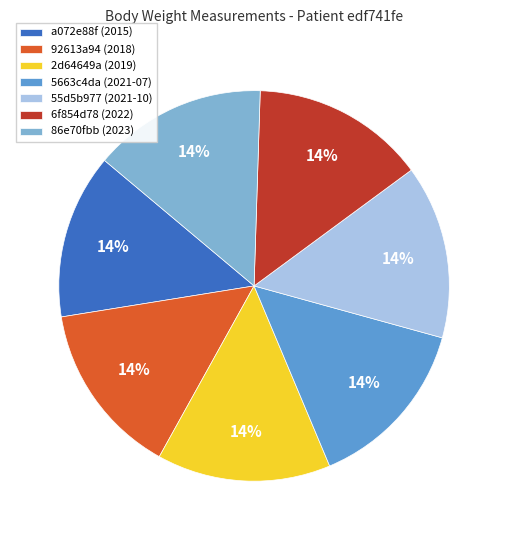

Do 2d64649a (2019) and 86e70fbb (2023) together represent more than half of the pie?

No